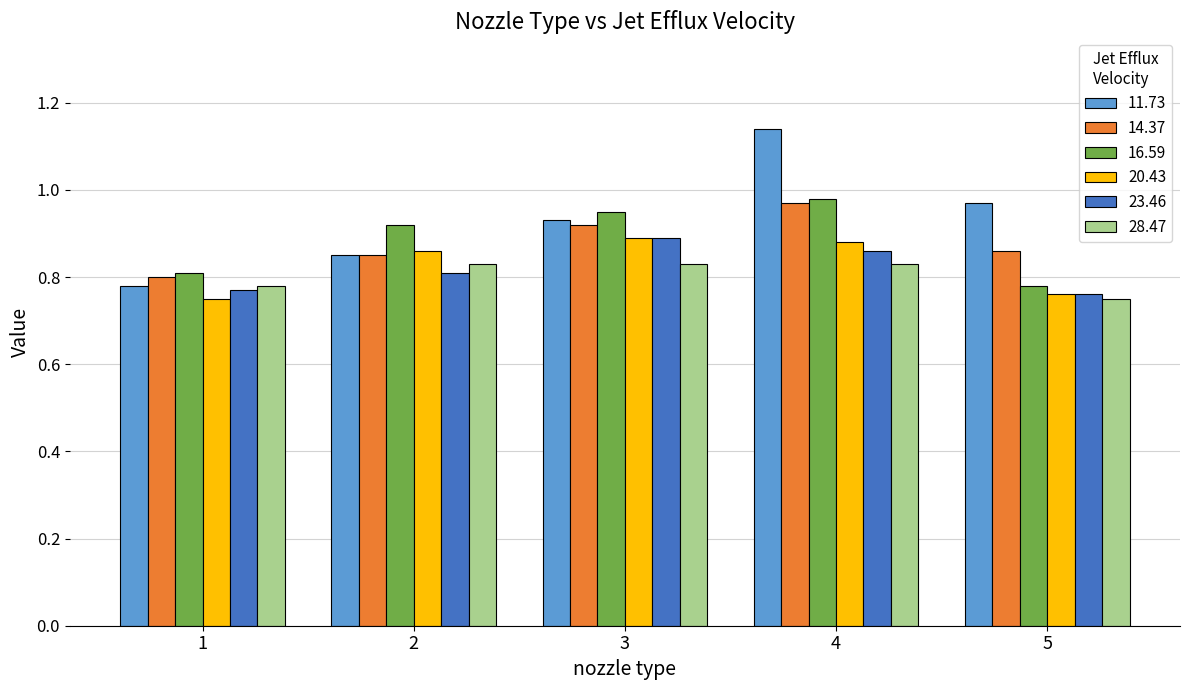

At which category is the sum across all series the highest?

4